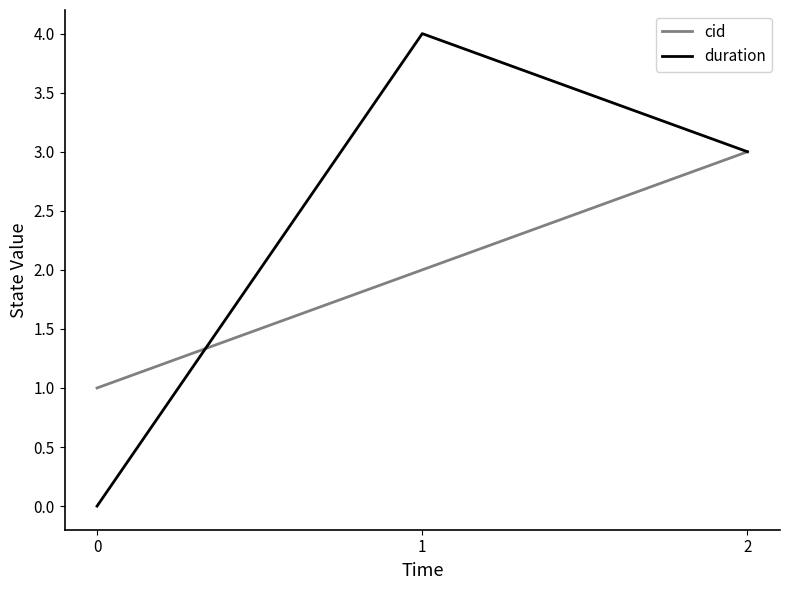

Which series changed the most between 0 and 1?

duration